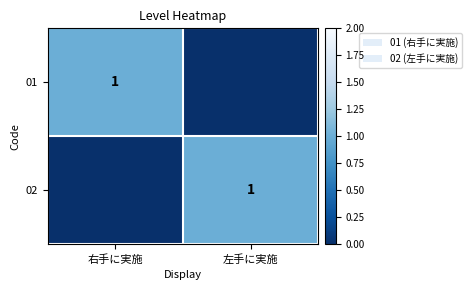

The value of 02 at 左手に実施 is 1. True or false?

True